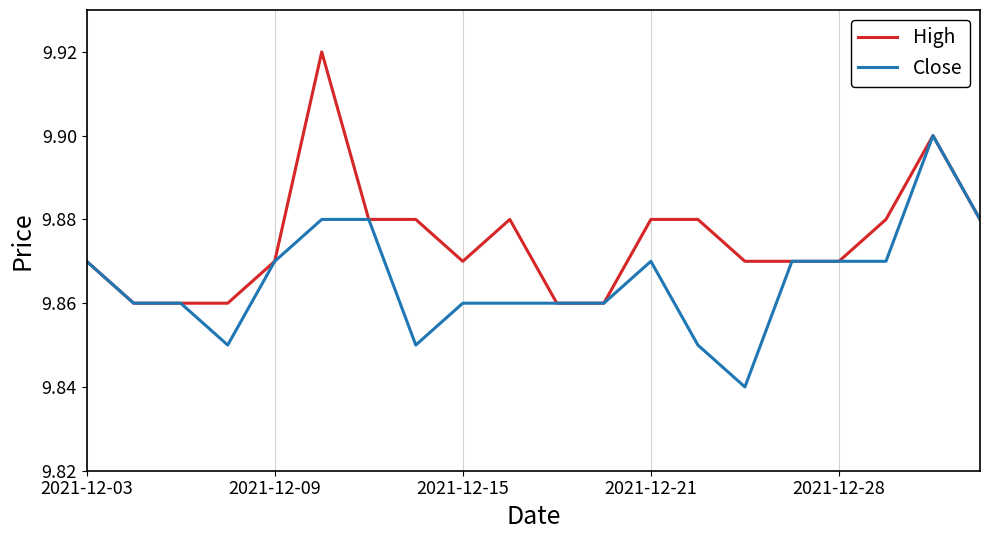

List the series in order of their peak value, lowest first.

Close, High